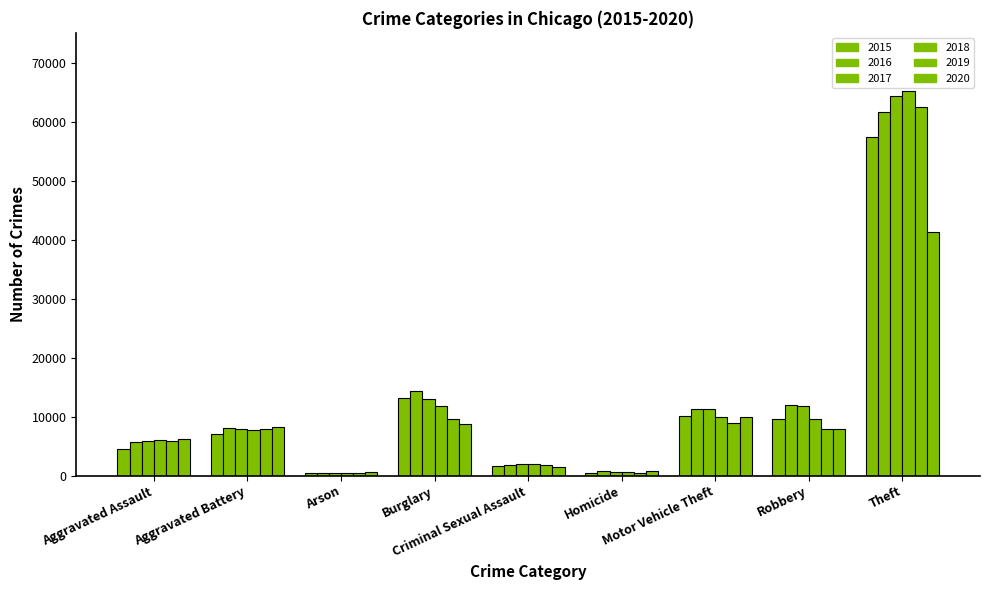

Are the bars grouped side by side (vs. stacked)?

Yes